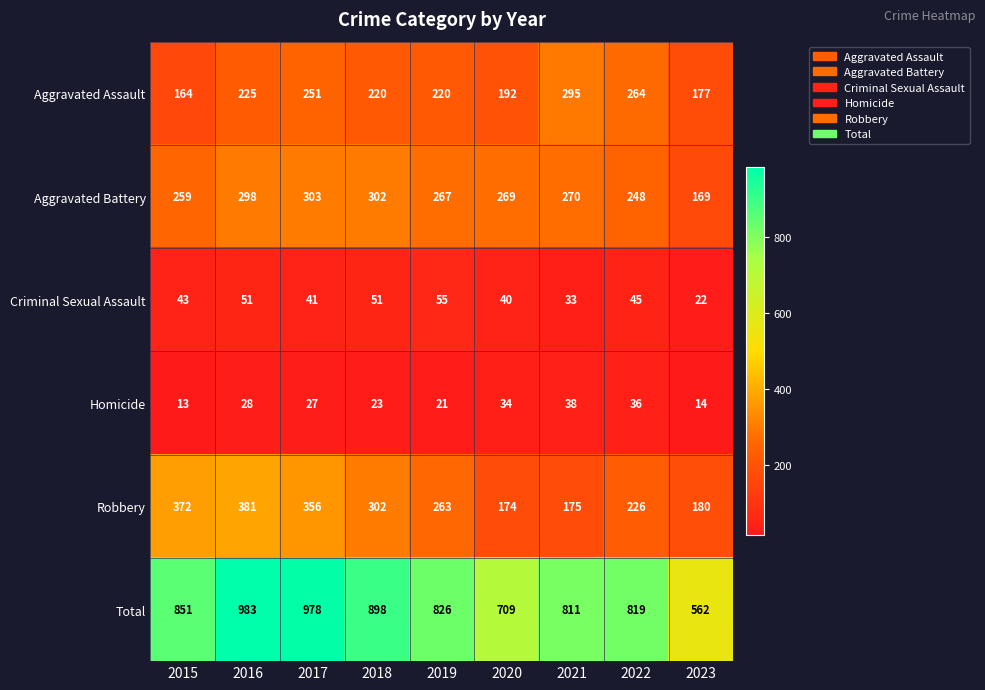

Between 2016 and 2019, which series saw the biggest shift?

Total